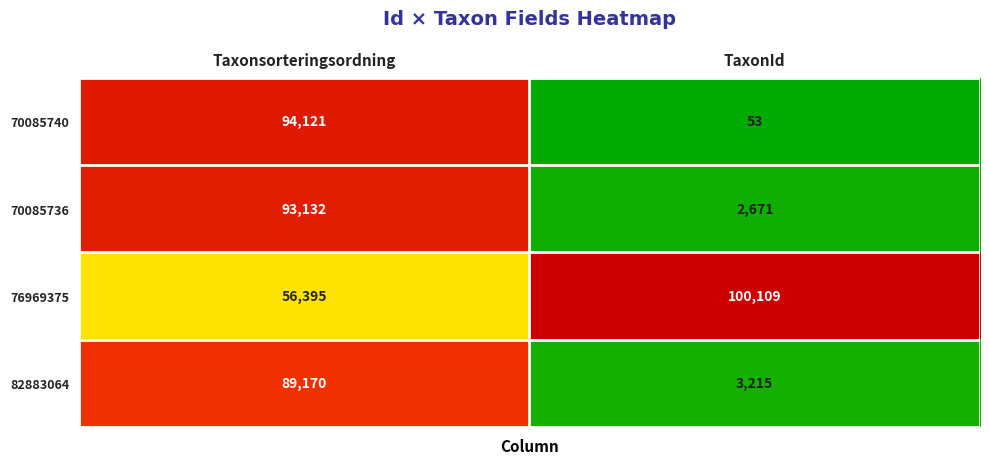

What is the difference between the maximum and minimum values in the 70085736 series?

90461